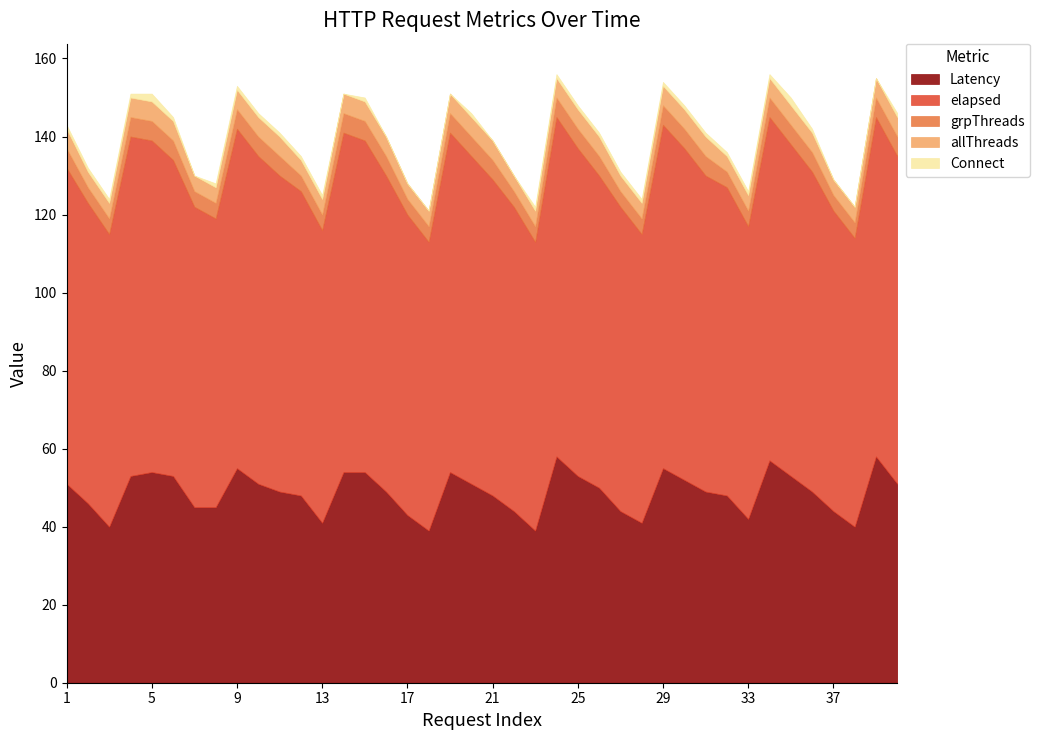

What is the sum of all elapsed values?

3238